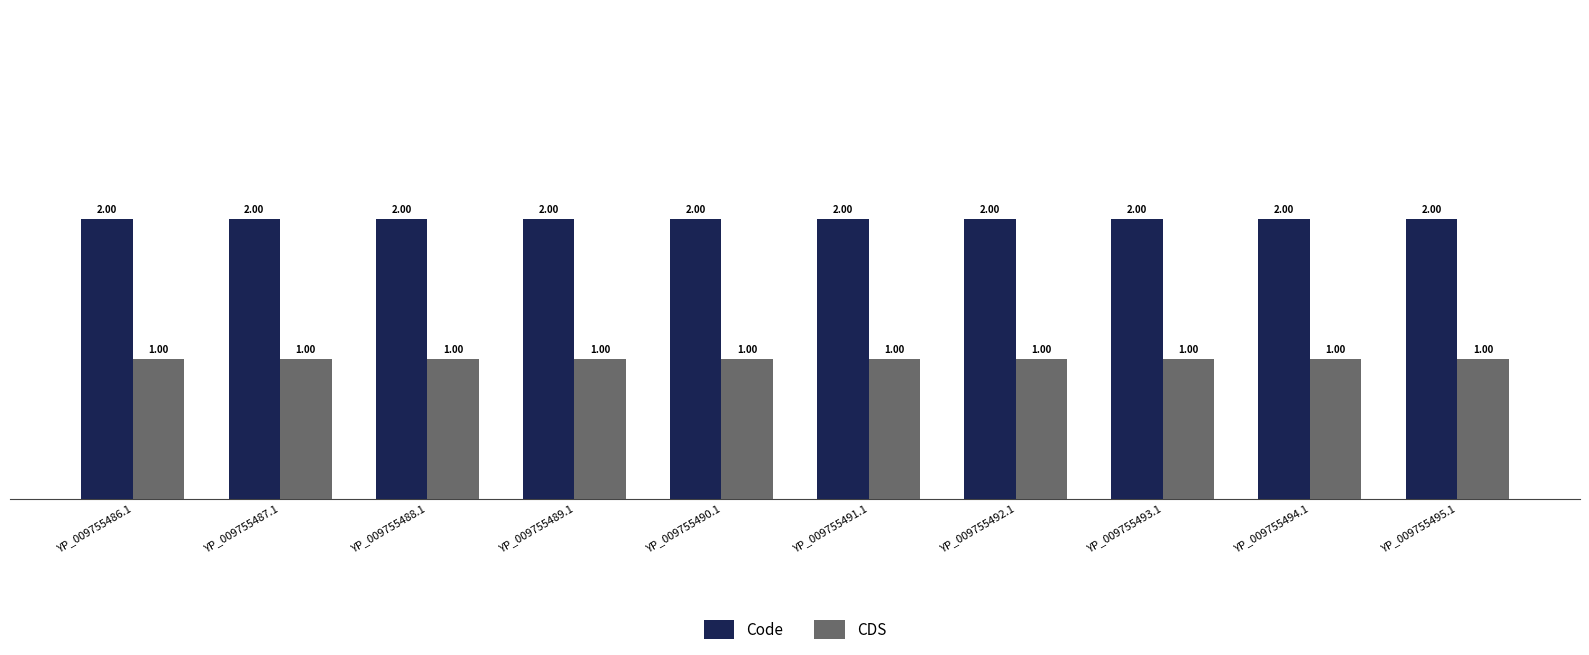

Does the chart contain stacked bars?

No